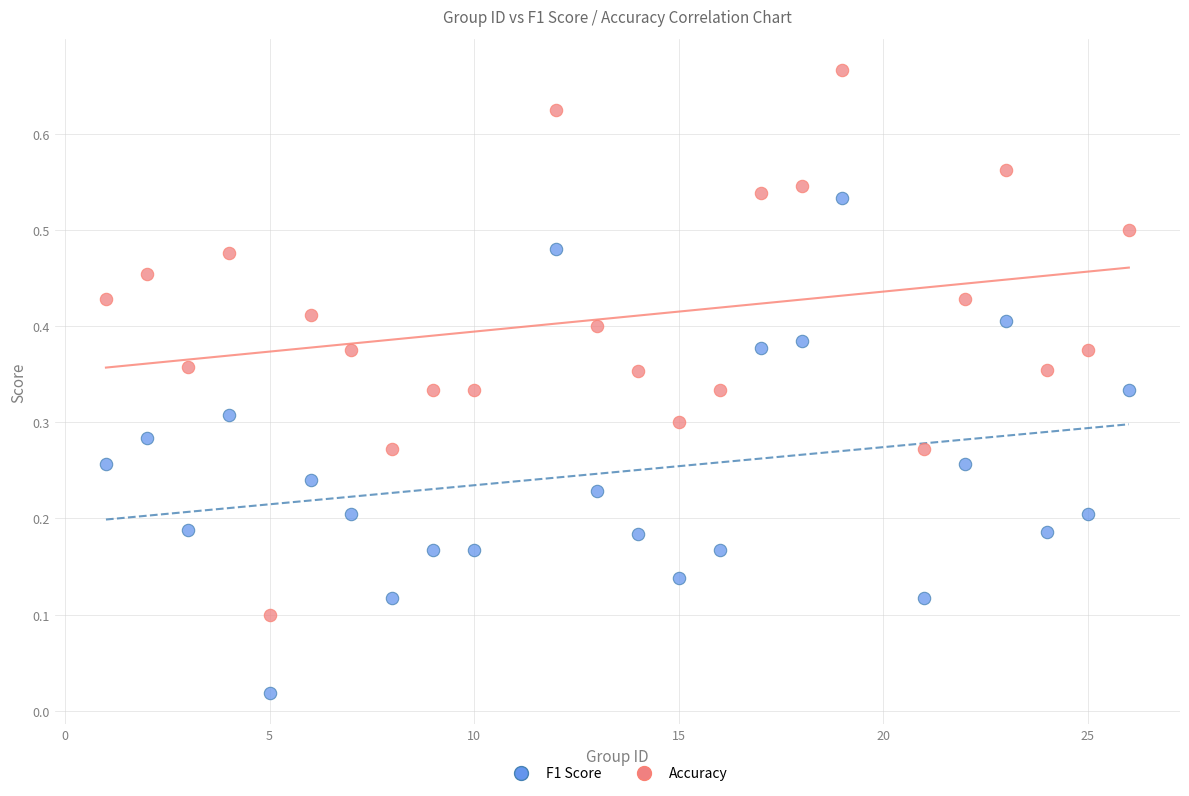

Across all data points, what is the range of X values (max minus min)?

25.0